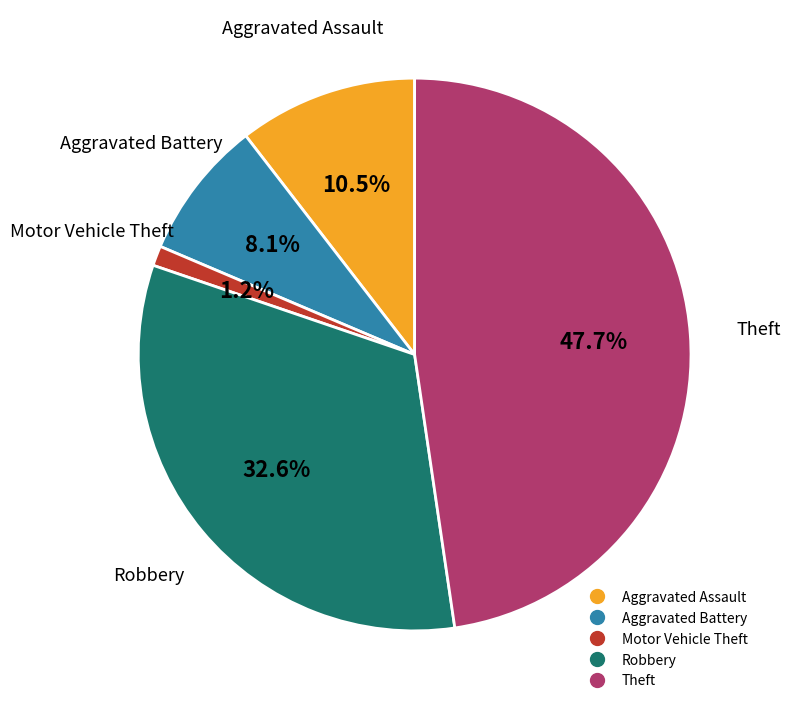

Do Theft and Motor Vehicle Theft together represent more than half of the pie?

No